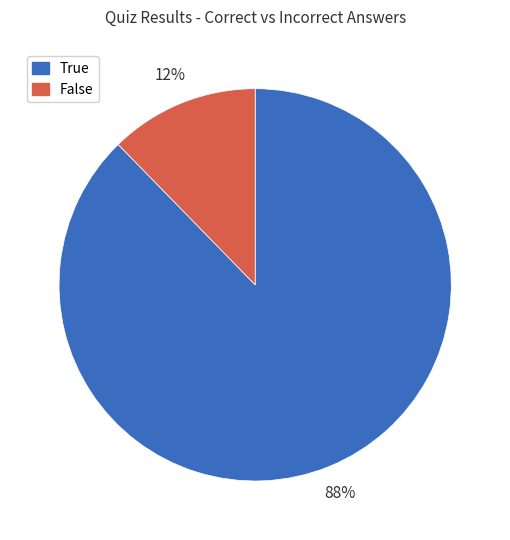

To the nearest percent, what percentage of the pie is True?

88%